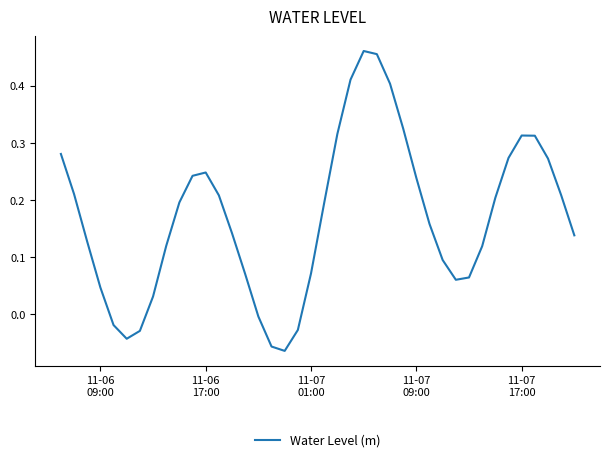

Does the chart have visible grid lines?

No